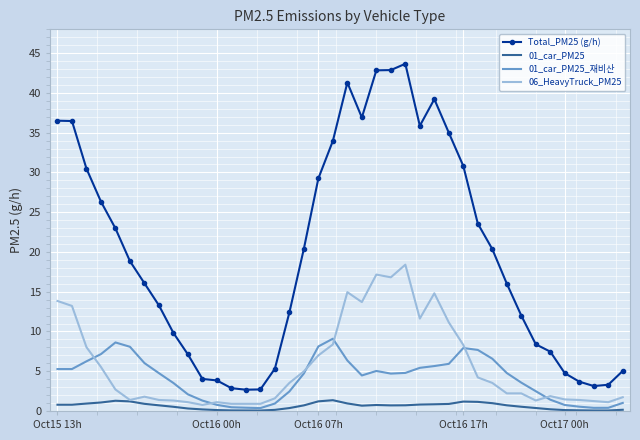

Which series has the largest total across all categories?

Total_PM25 (g/h)